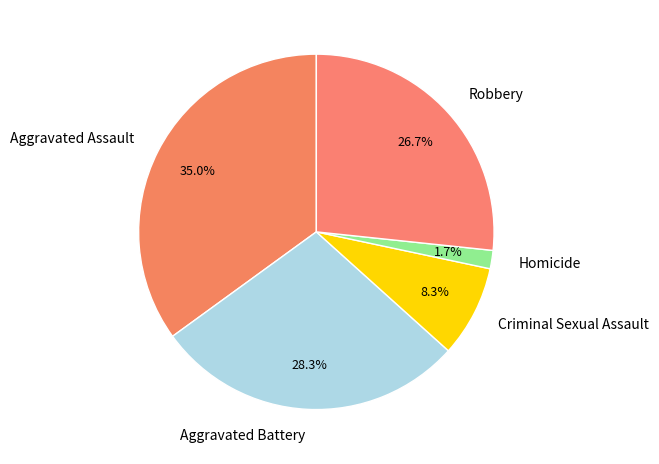

Approximately how many times larger is the value at Aggravated Assault compared to Criminal Sexual Assault?

4.2